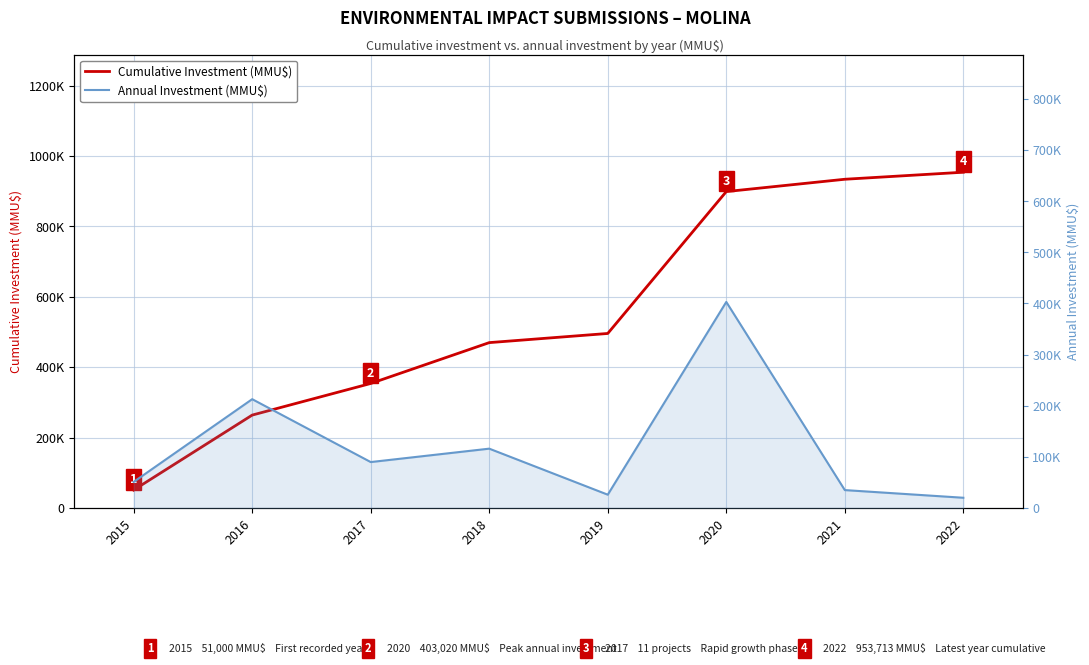

List the series in order of their peak value, highest first.

Cumulative Investment (MMU$), Annual Investment (MMU$)